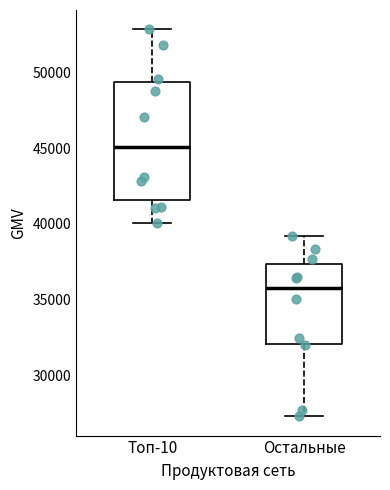

Where does the upper whisker of the box for Топ-10 end on the y-axis? The values are not printed on the chart, so give them approximately, as read against the axis.

53000